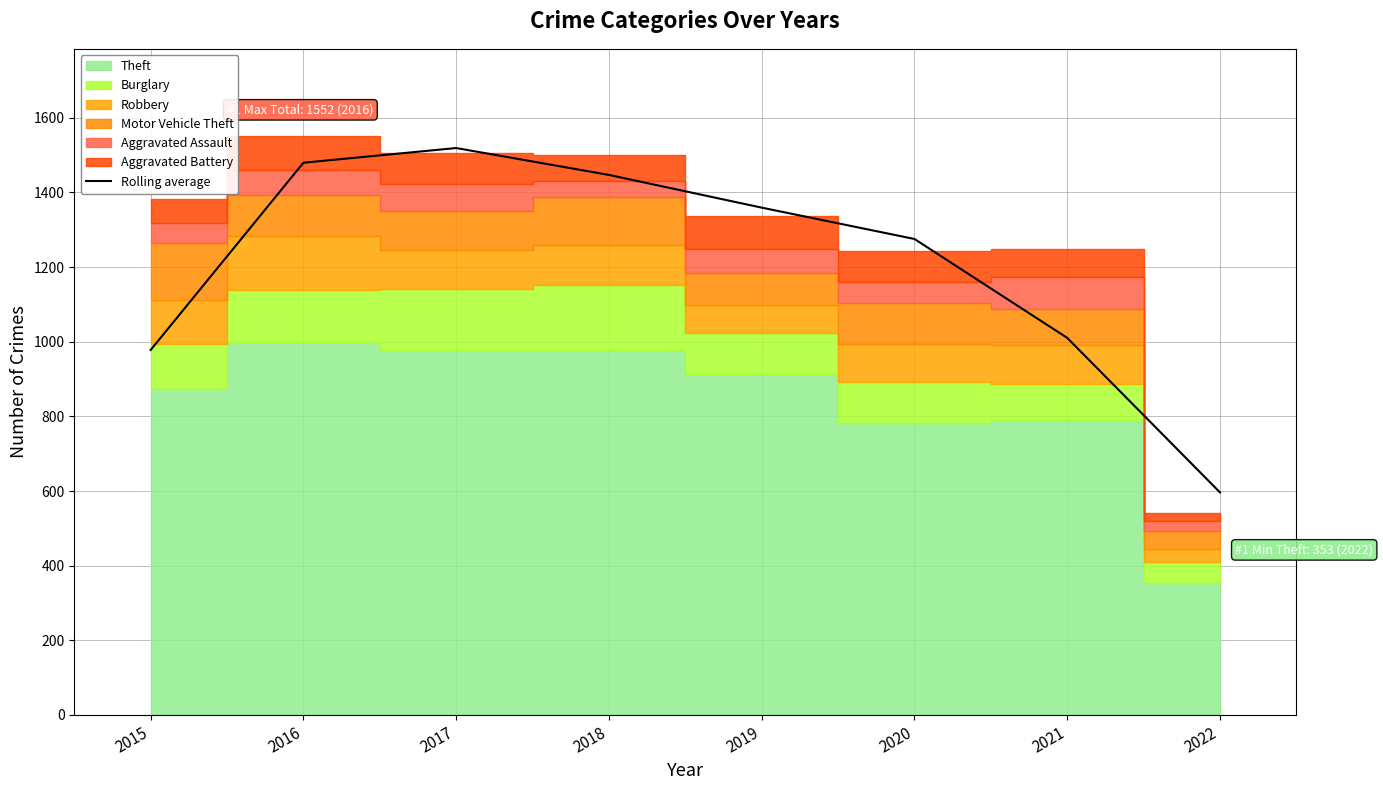

At which category does the chart reach its minimum across all series?

2022